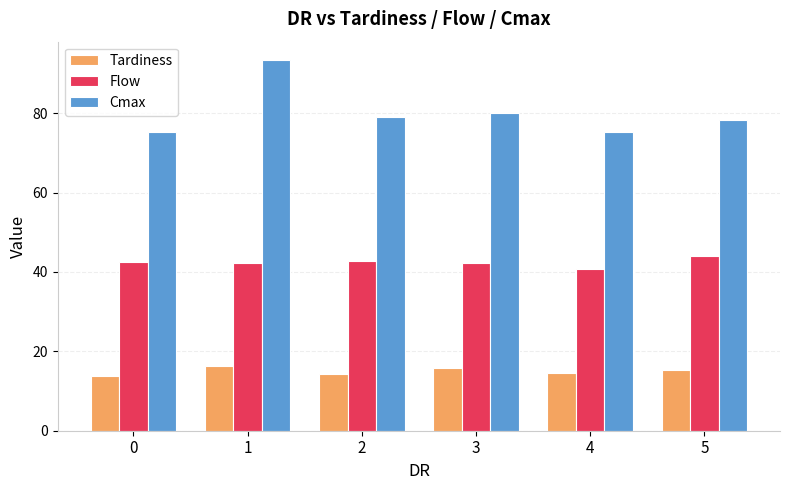

What is the value of the Cmax bar at the 5th from the left?

75.2